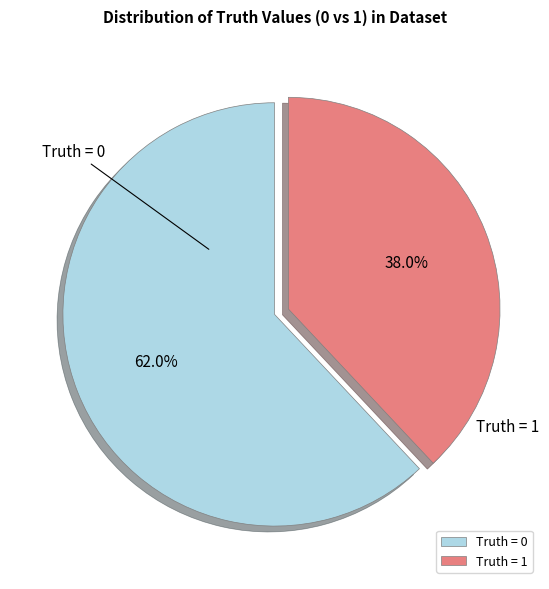

What is the ratio of the value at Truth = 0 to the value at Truth = 1?

1.6